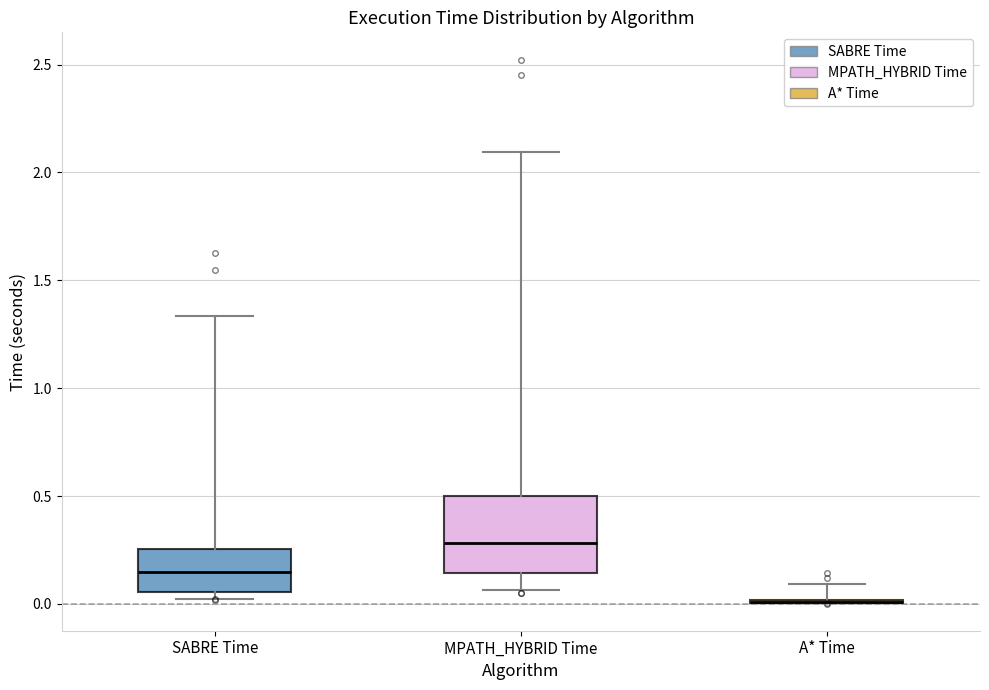

Reading left to right, read every box against the y-axis: the position of its median line, the range the box covers, and the ends of its whiskers. The values are not printed on the chart, so give them approximately, as read against the axis.

SABRE Time: median 0.15, box 0.05 to 0.25, whiskers 0.00 to 1.35
MPATH_HYBRID Time: median 0.30, box 0.15 to 0.50, whiskers 0.05 to 2.10
A* Time: box collapsed to a line at 0.00, whiskers 0.00 to 0.10